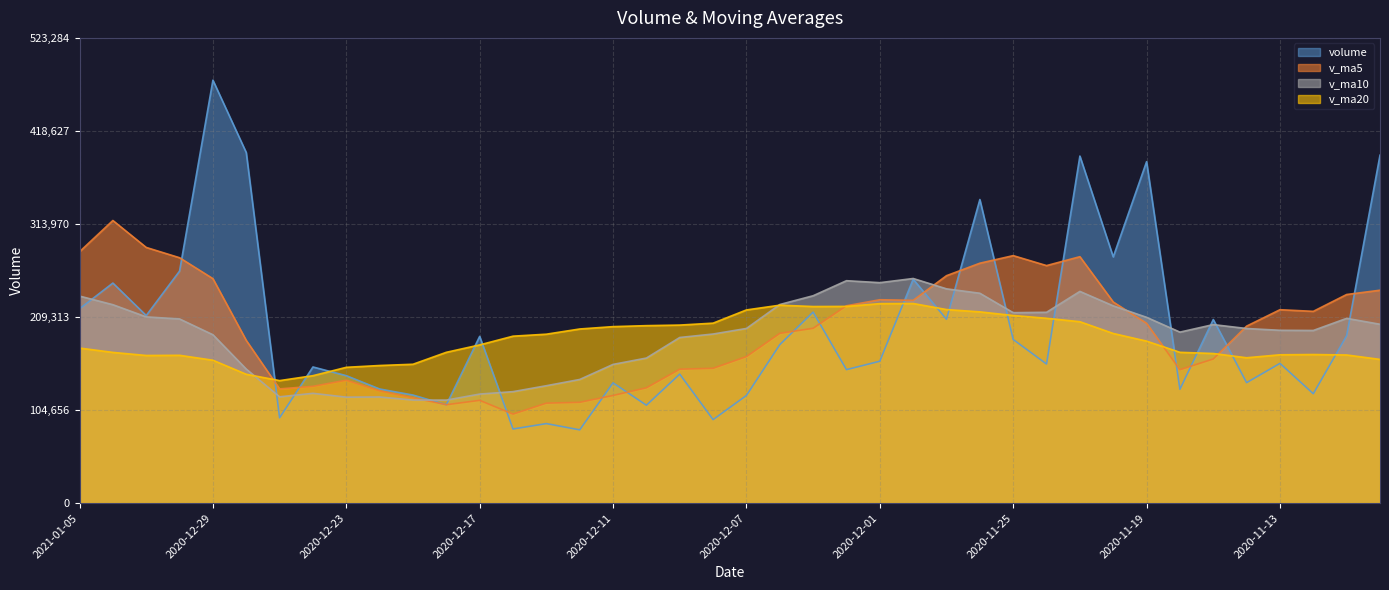

What value does the v_ma20 series have at 2020-11-12?

167109.8